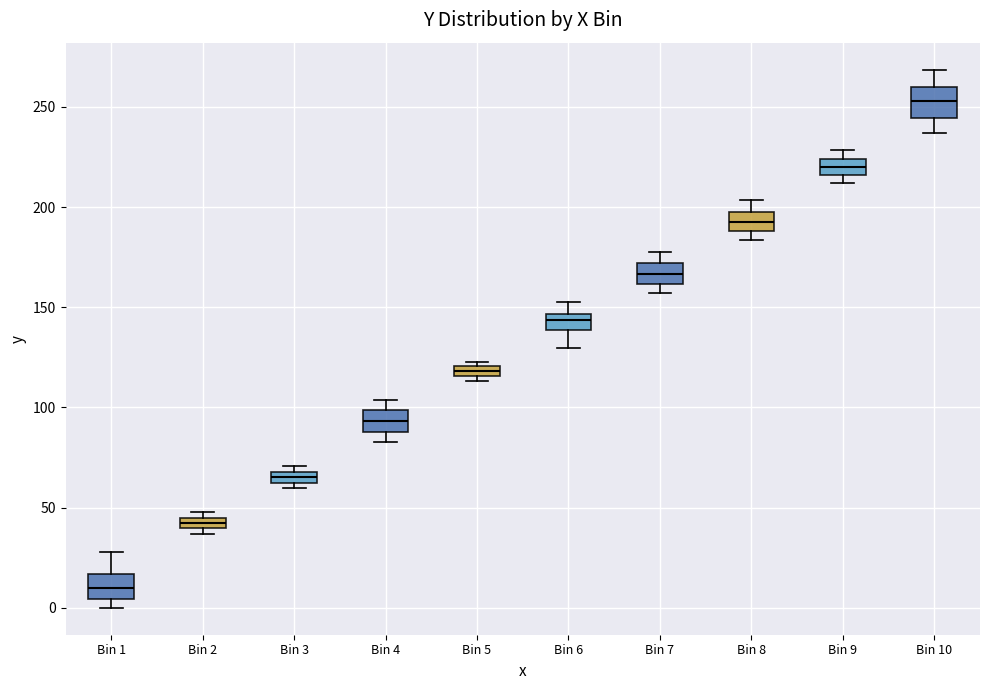

Which box has the lowest median line?

Bin 1